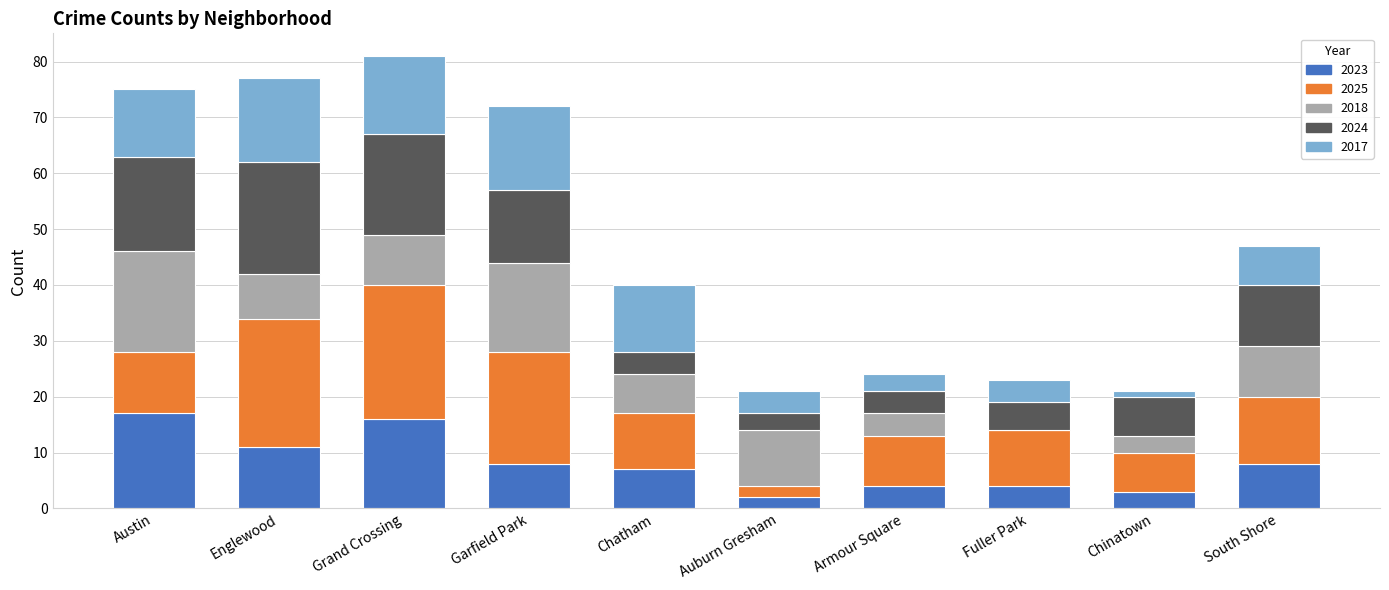

What is the maximum value for 2023?

17